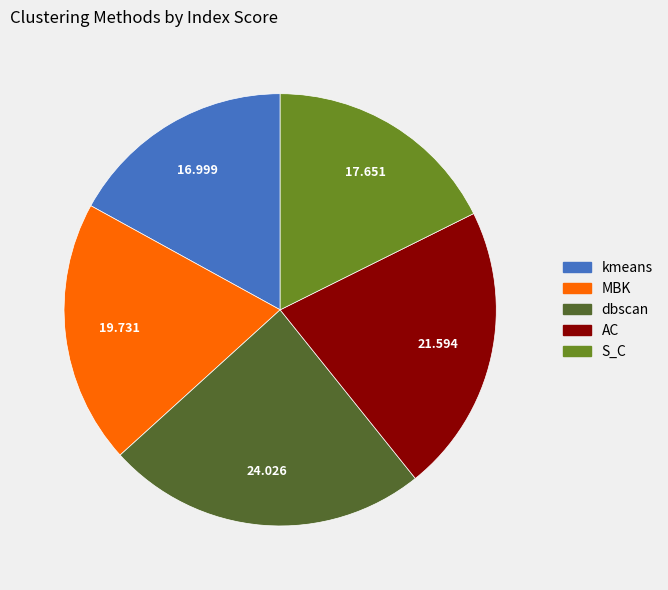

Which has a higher value, kmeans or MBK?

MBK